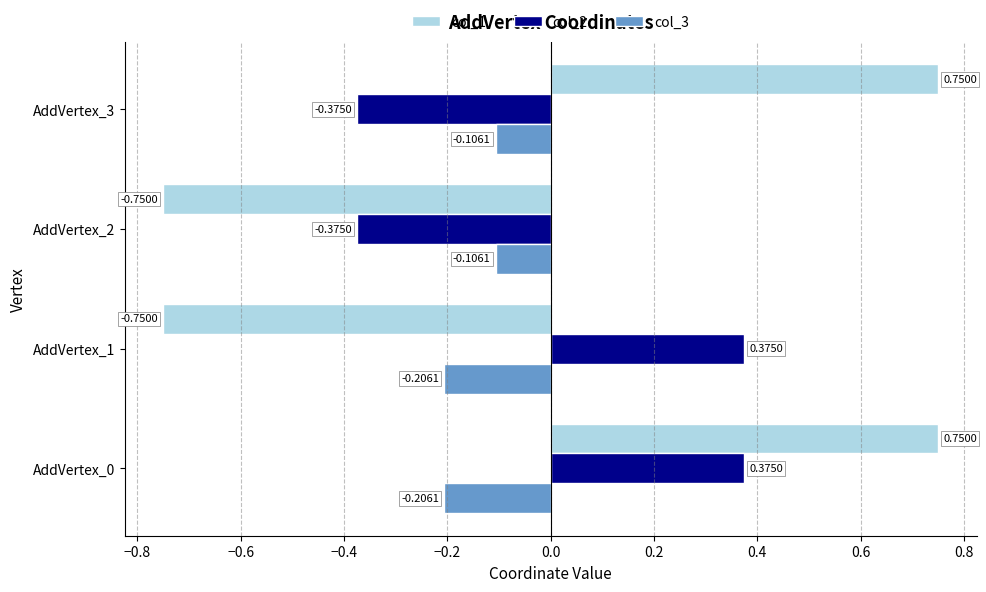

List the series in order of their peak value, lowest first.

col_3, col_2, col_1